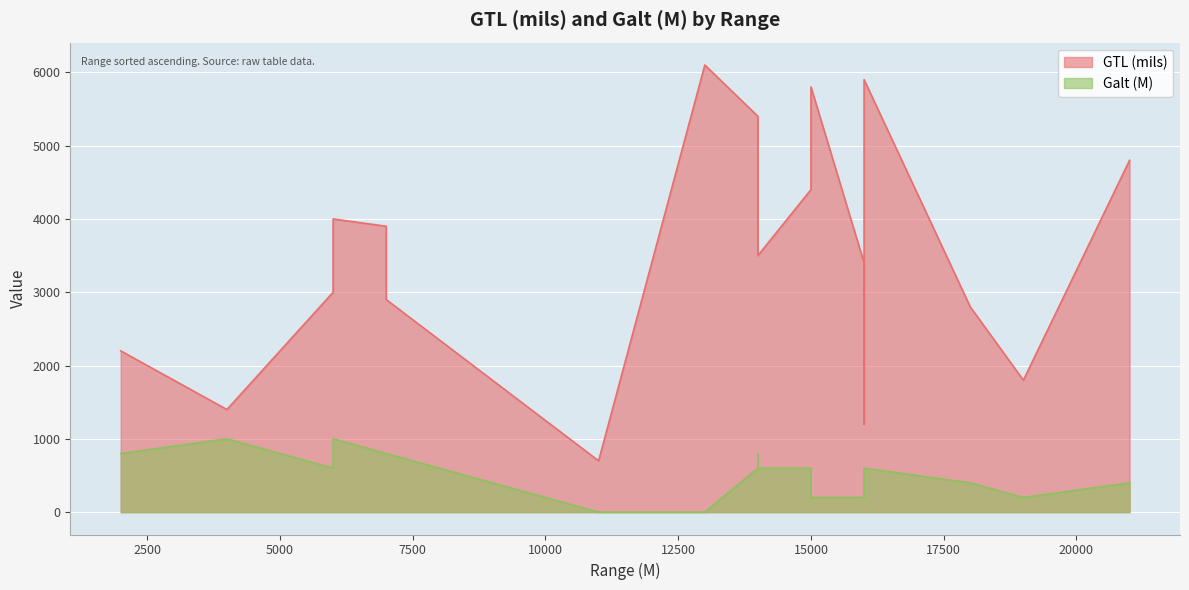

How many values in the Galt (M) series exceed 600?

6